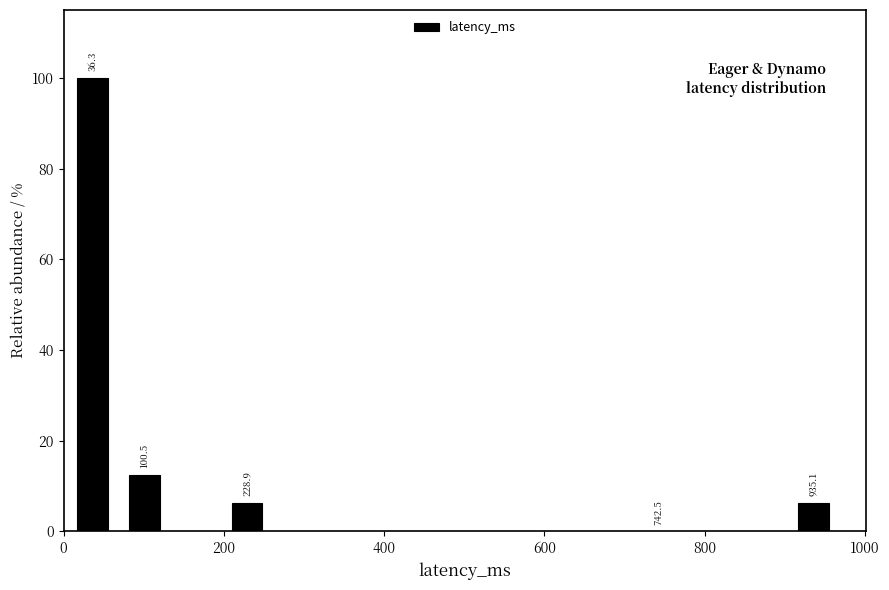

Read against the x-axis, roughly where is the centre of the tallest bar?

40